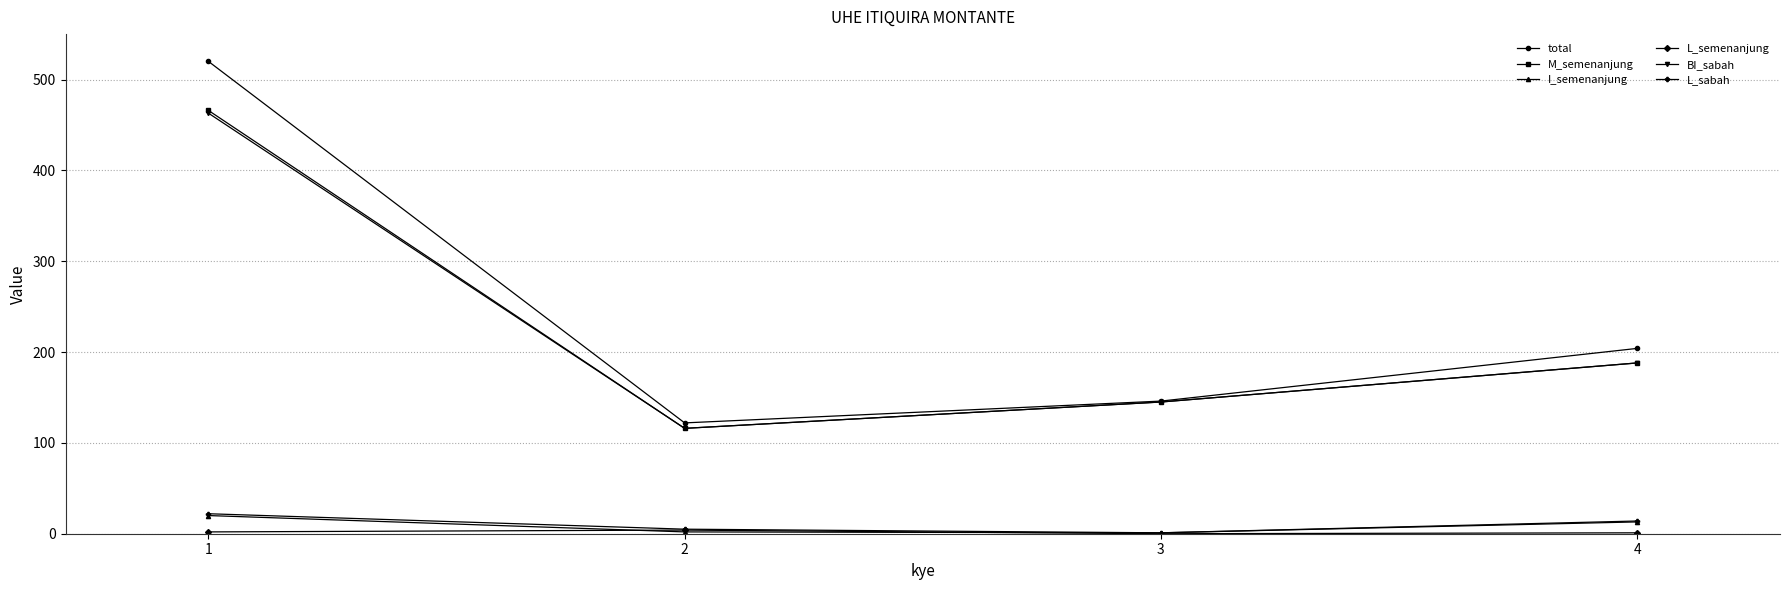

How many lines are shown in the chart?

6